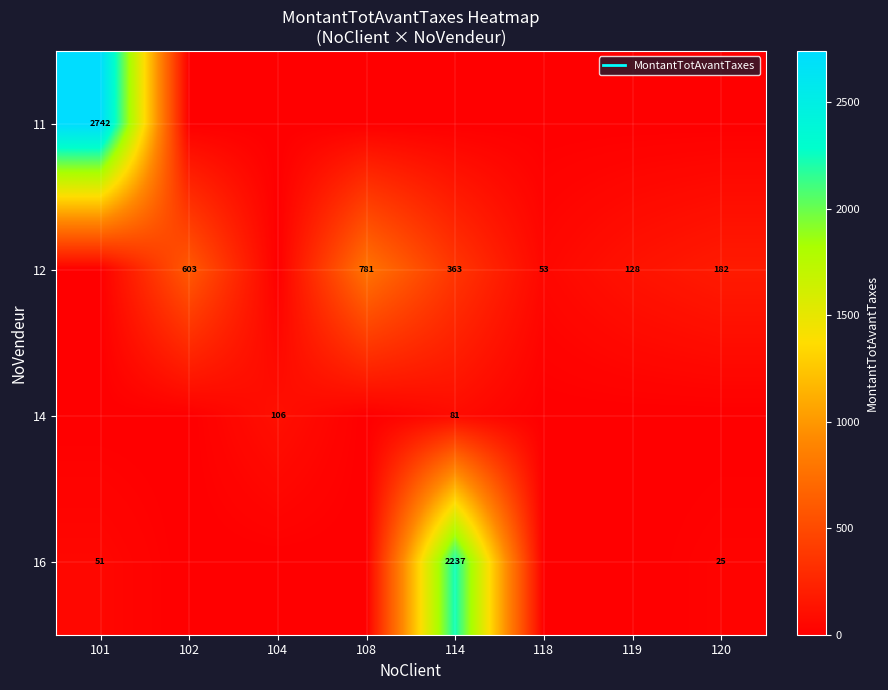

What is the difference between the 12 values at 101 and 120?

182.1